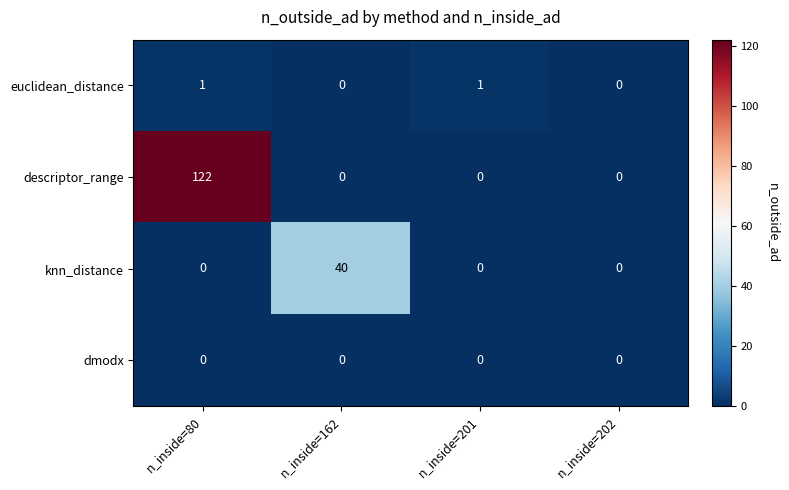

Is it true that descriptor_range equals 0 at n_inside=202?

True